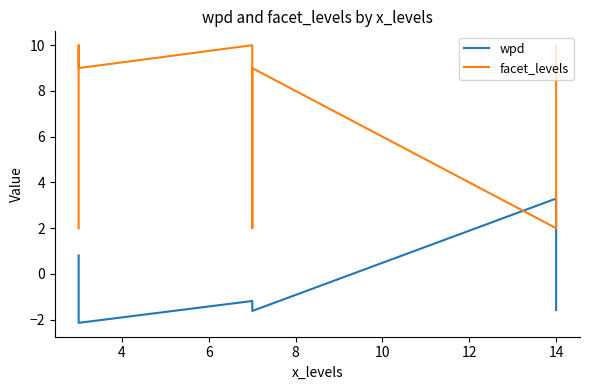

What is the label of the 3rd point from the right?

14